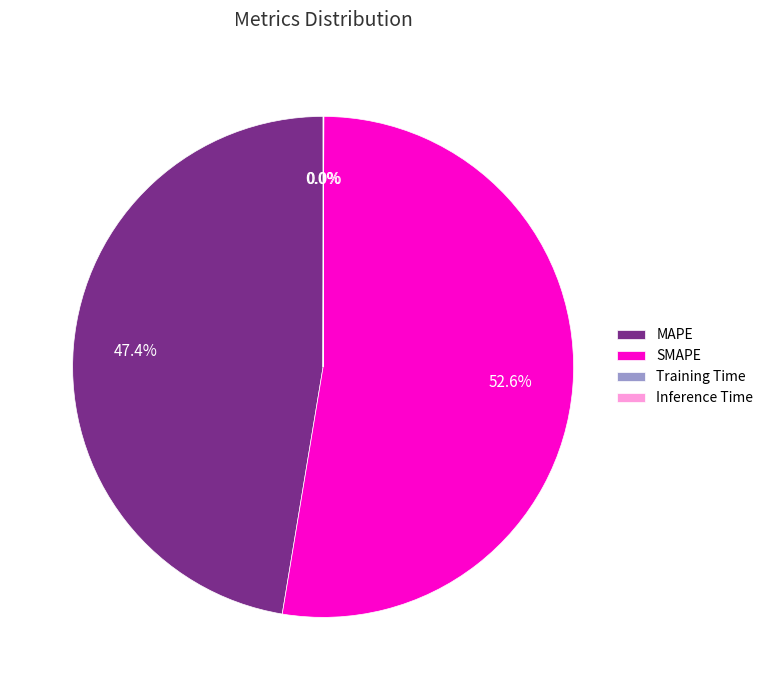

What is the largest slice in the pie chart?

SMAPE